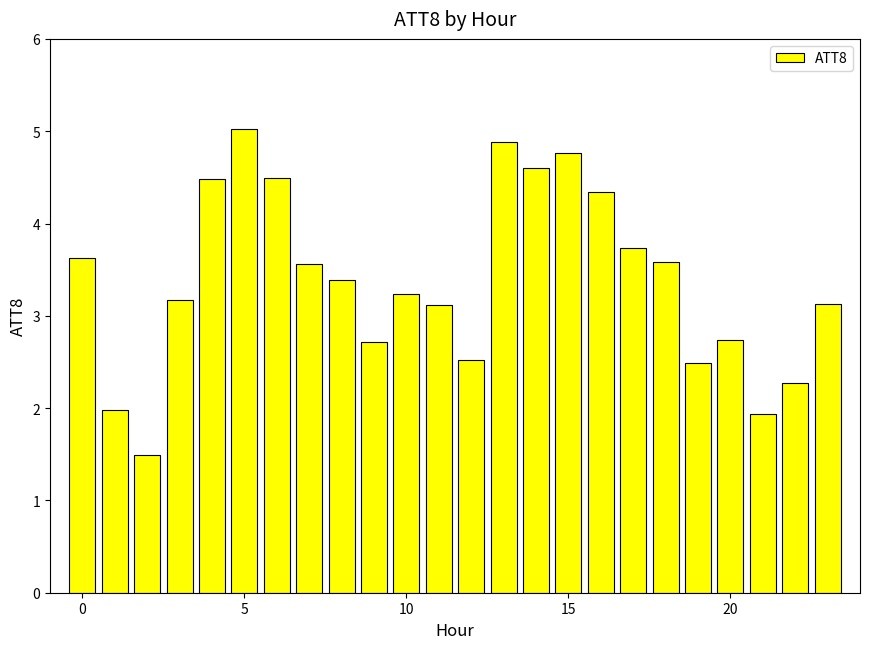

Reading left to right, extract all data points from this chart.

3.6	2.0	1.5	3.2	4.5	5.0	4.5	3.6	3.4	2.7	3.2	3.1	2.5	4.9	4.6	4.8	4.3	3.7	3.6	2.5	2.7	1.9	2.3	3.1